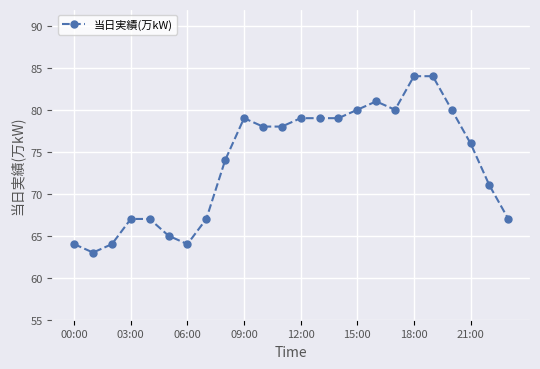

What is the average value?

74